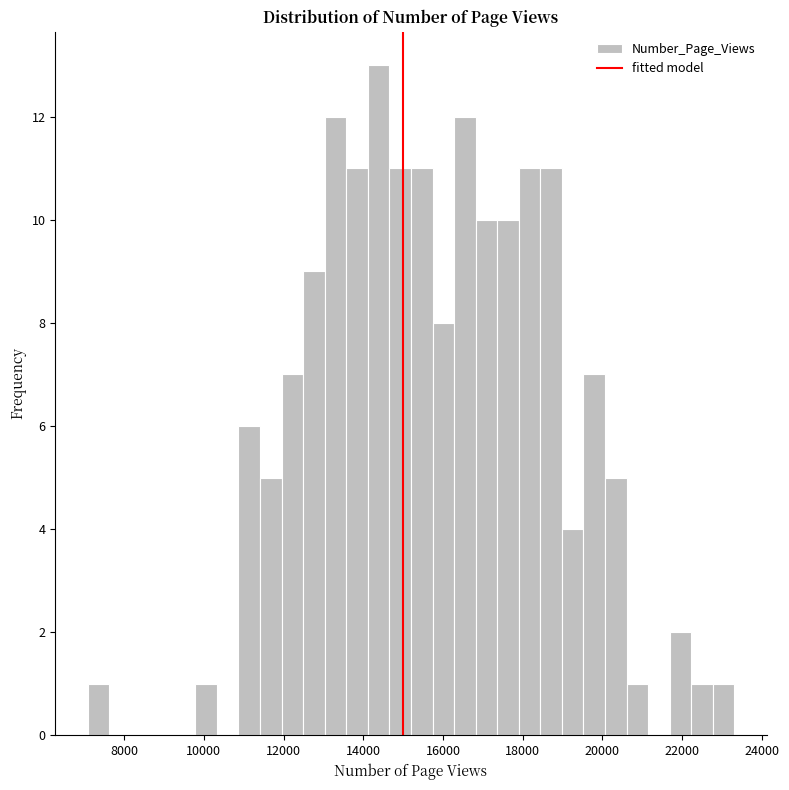

Read against the x-axis, roughly where is the centre of the tallest bar?

14400